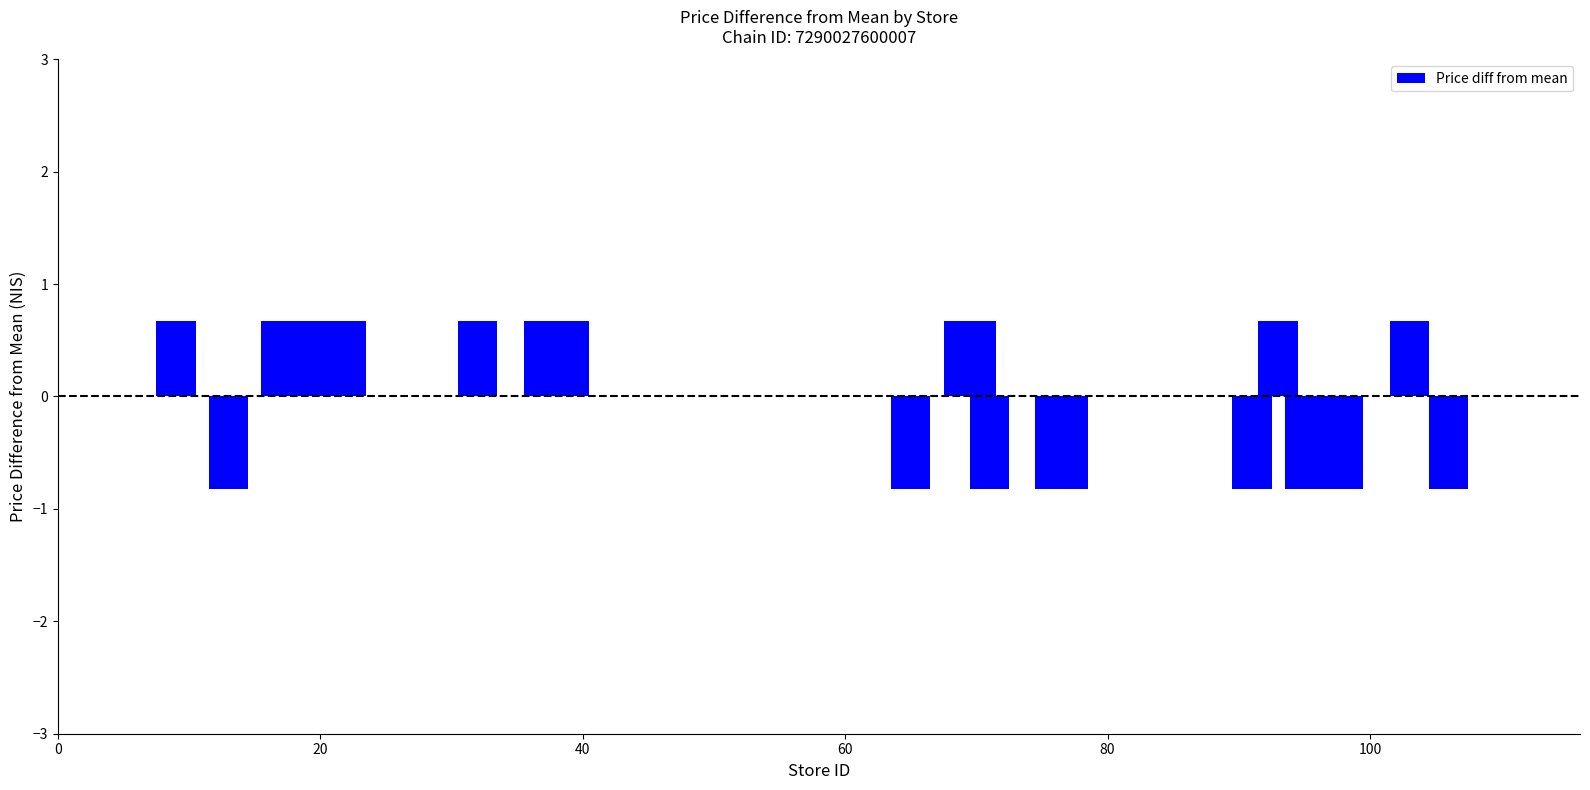

How many values are below 0?

9